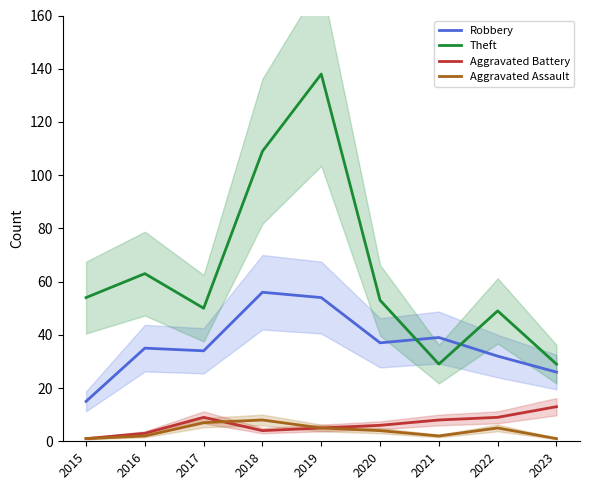

Reading right to left, extract all data points from this chart.

Robbery: 2023=26	2022=32	2021=39	2020=37	2019=54	2018=56	2017=34	2016=35	2015=15
Theft: 2023=29	2022=49	2021=29	2020=53	2019=138	2018=109	2017=50	2016=63	2015=54
Aggravated Battery: 2023=13	2022=9	2021=8	2020=6	2019=5	2018=4	2017=9	2016=3	2015=1
Aggravated Assault: 2023=1	2022=5	2021=2	2020=4	2019=5	2018=8	2017=7	2016=2	2015=1